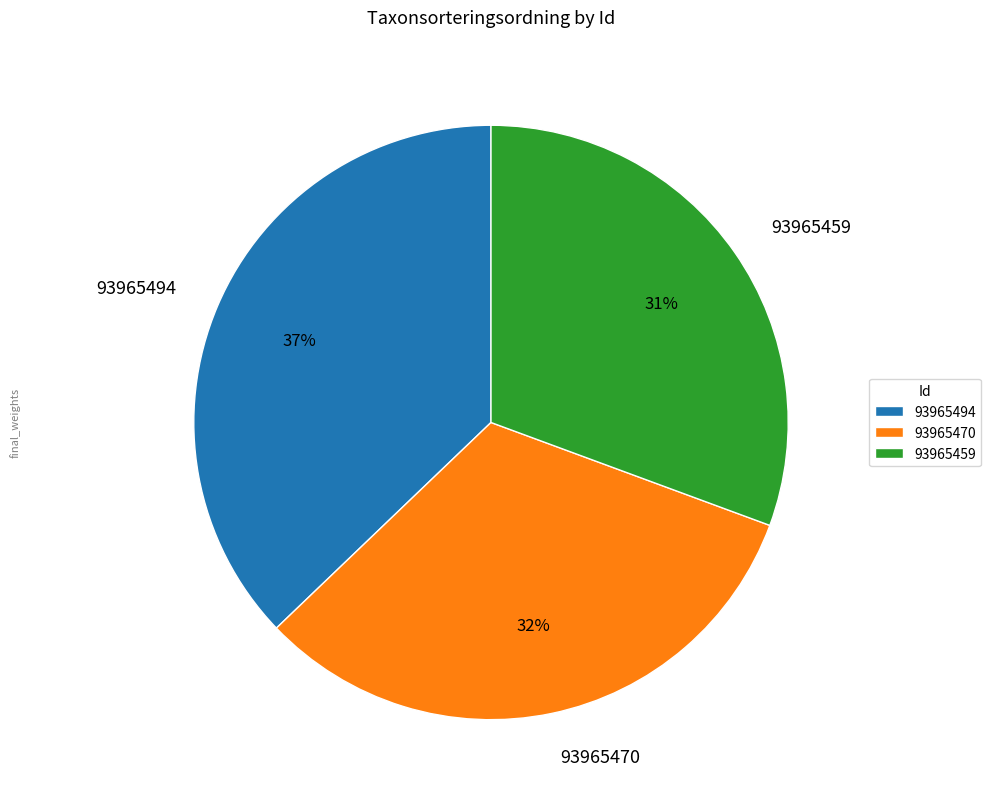

To the nearest percent, what percentage of the pie is 93965470?

32%